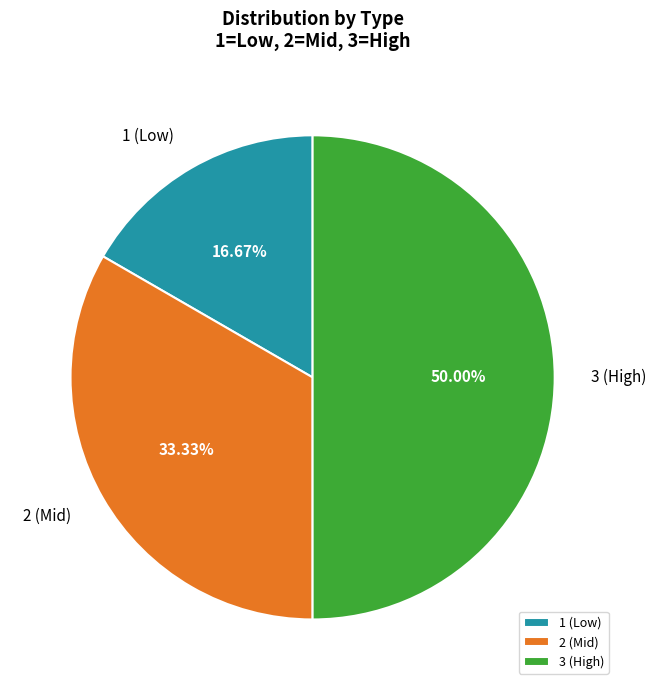

Does 2 (Mid) represent more than half of the total?

No